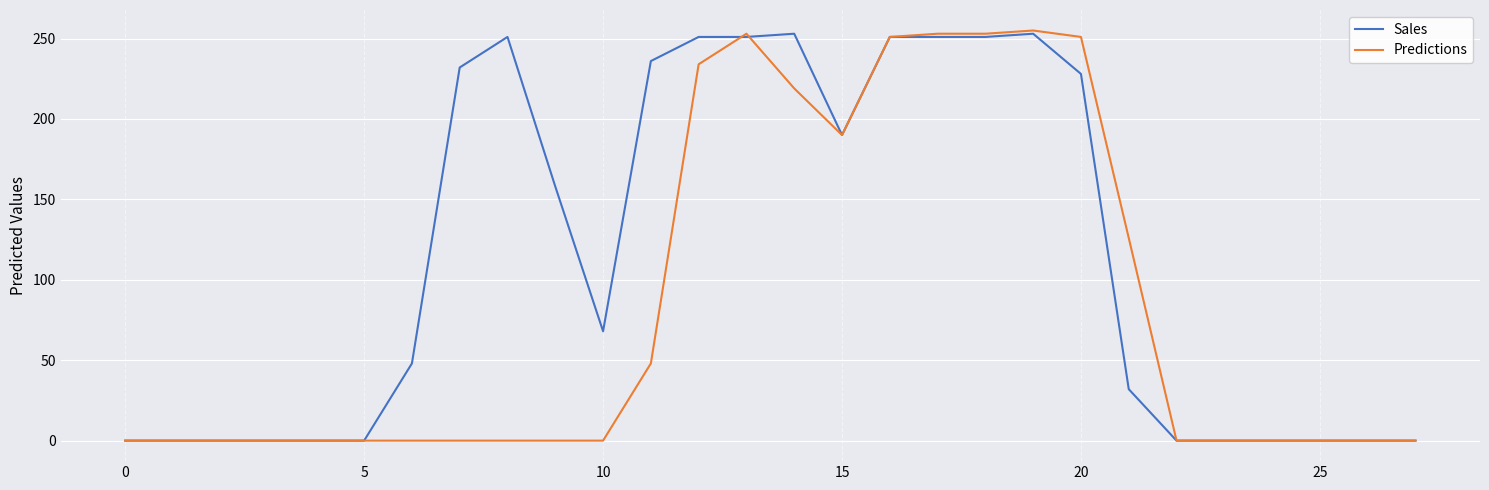

What is the maximum value shown in the chart?

255